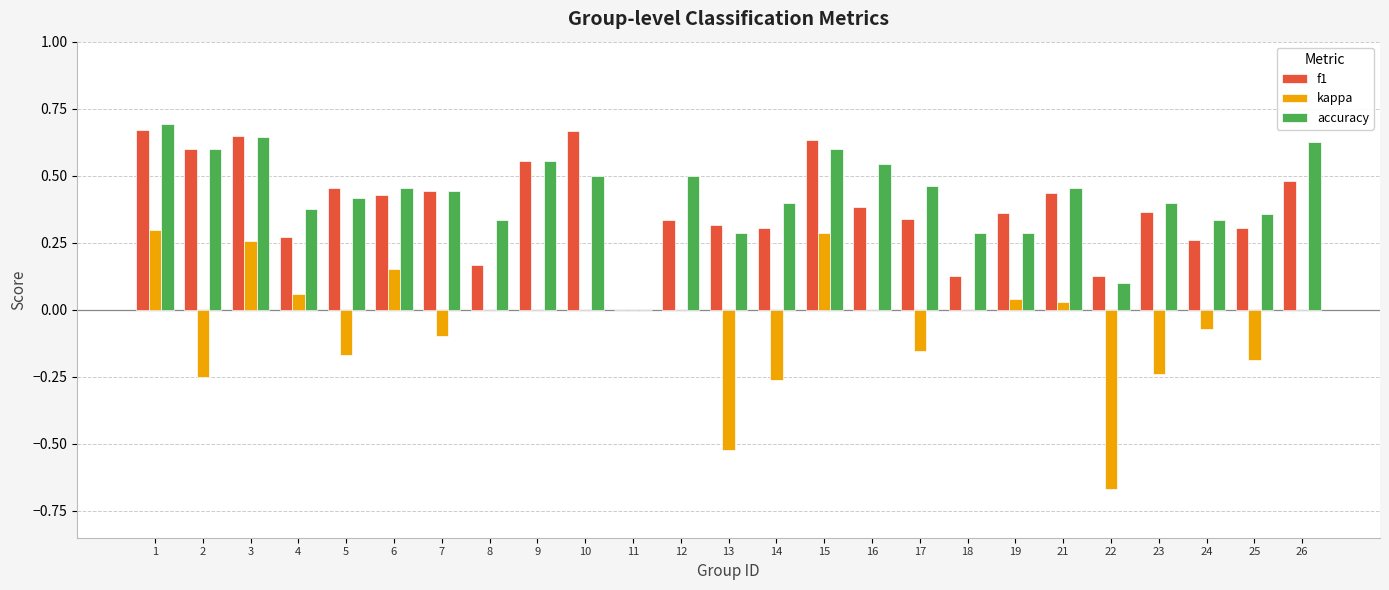

The kappa series shows -0.1 at 24. True or false?

True